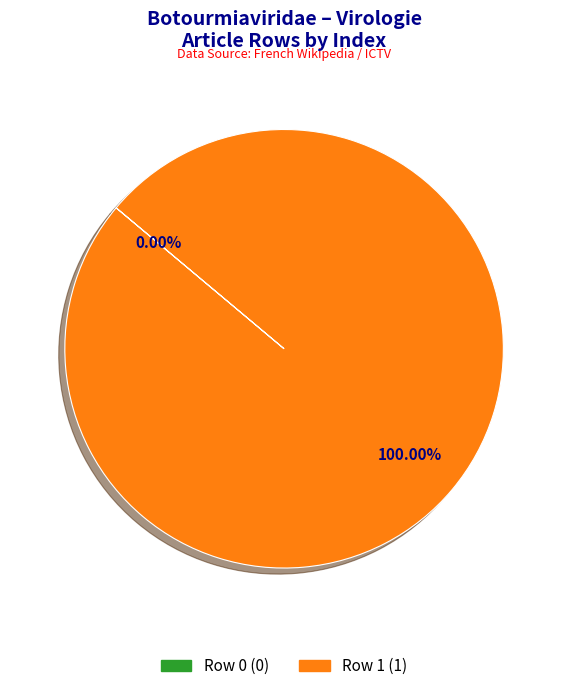

Count the number of slices in the pie.

2